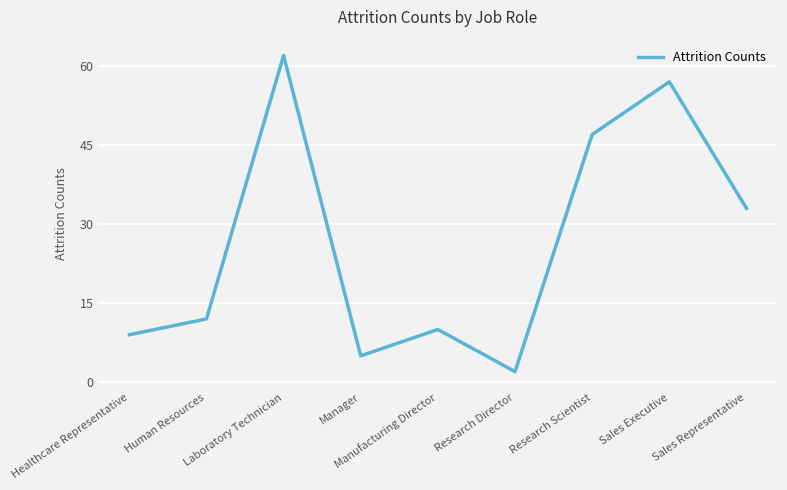

Reading left to right, what are all the values shown in this chart?

Healthcare Representative=9	Human Resources=12	Laboratory Technician=62	Manager=5	Manufacturing Director=10	Research Director=2	Research Scientist=47	Sales Executive=57	Sales Representative=33